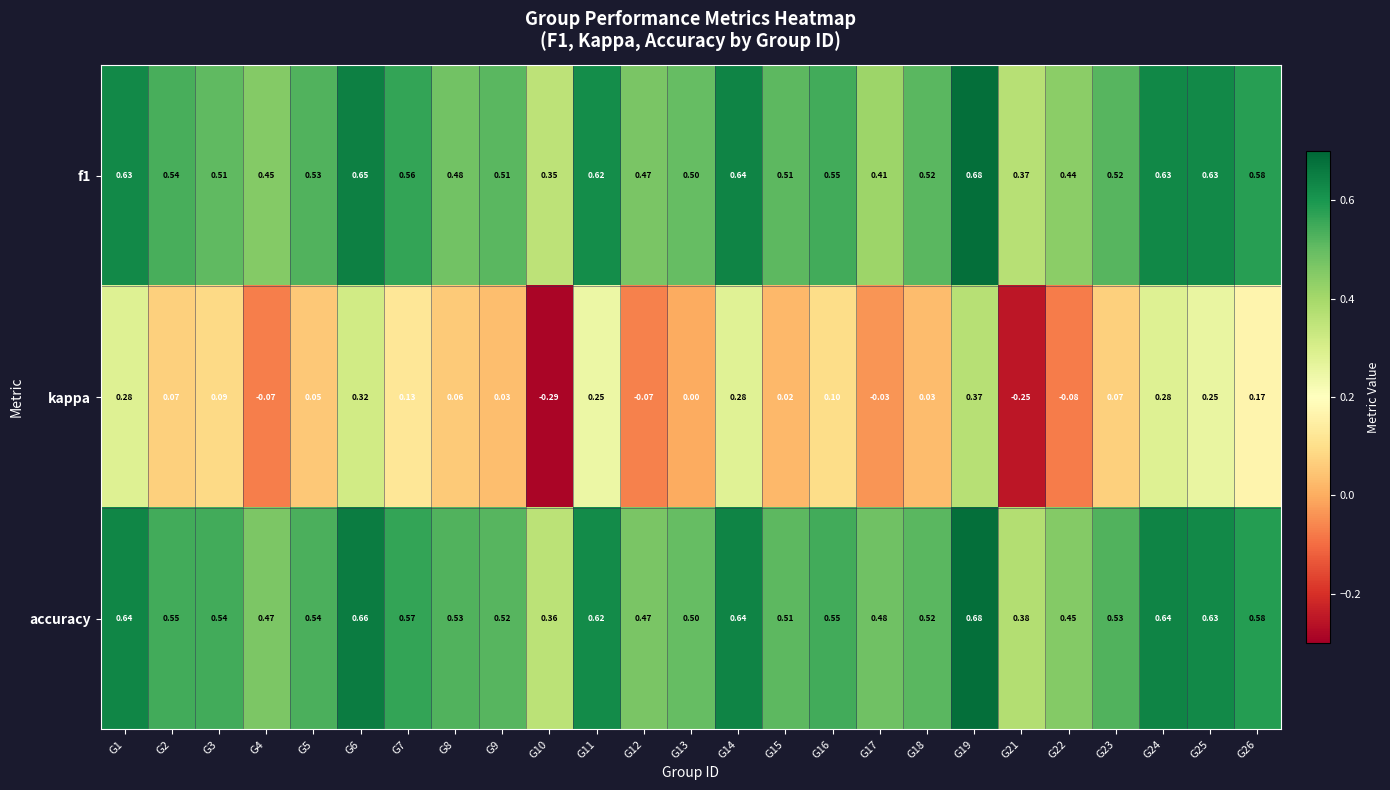

Is the value of f1 at G9 greater than the value of kappa at G11?

Yes